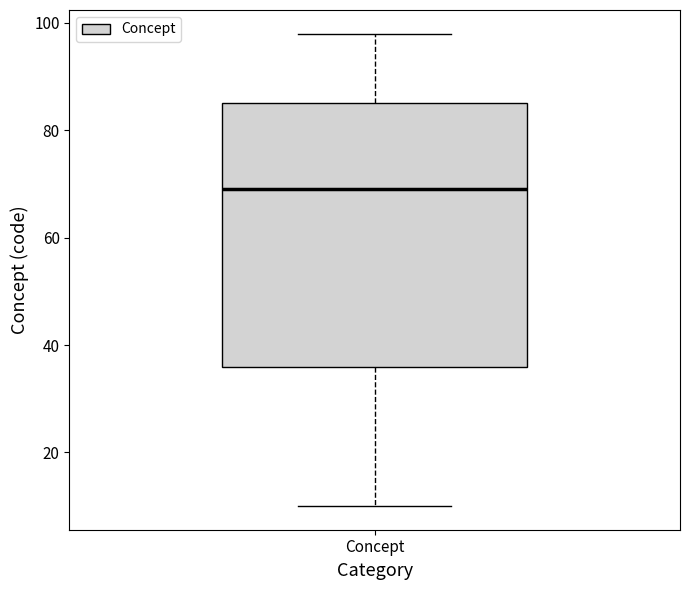

Where does the upper whisker of the box for Concept end on the y-axis? The values are not printed on the chart, so give them approximately, as read against the axis.

98